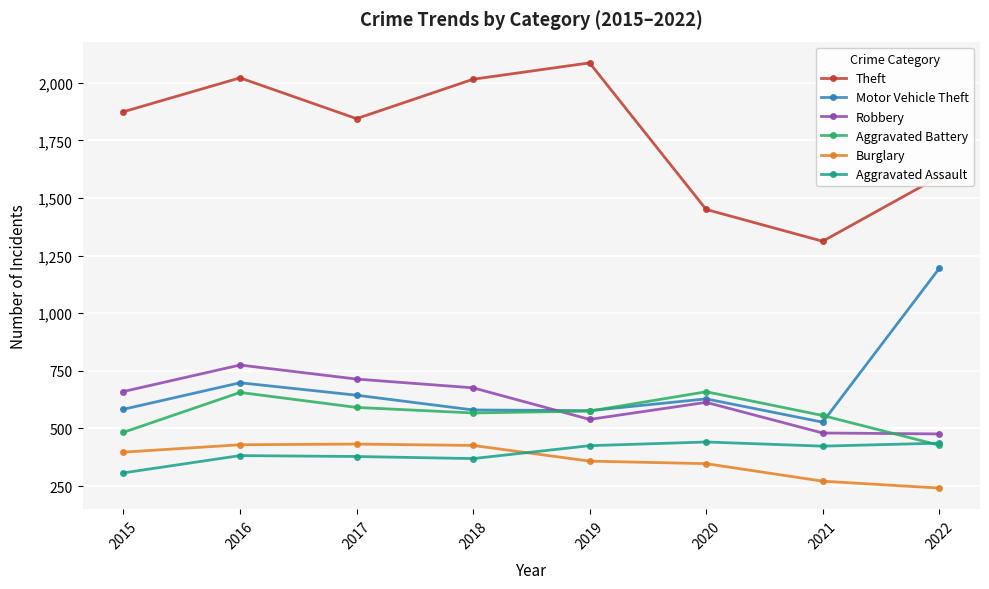

True or false: Aggravated Battery has more than 1 points higher than both neighbors.

True